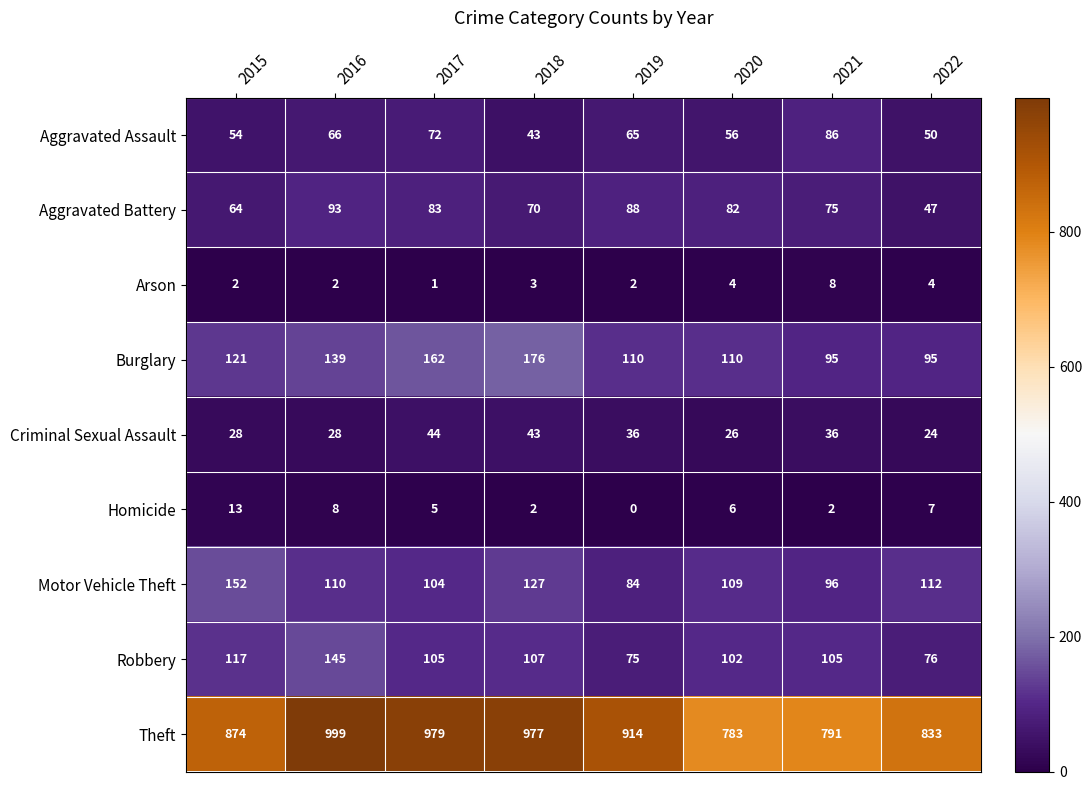

How many data points in Burglary are less than 121?

4